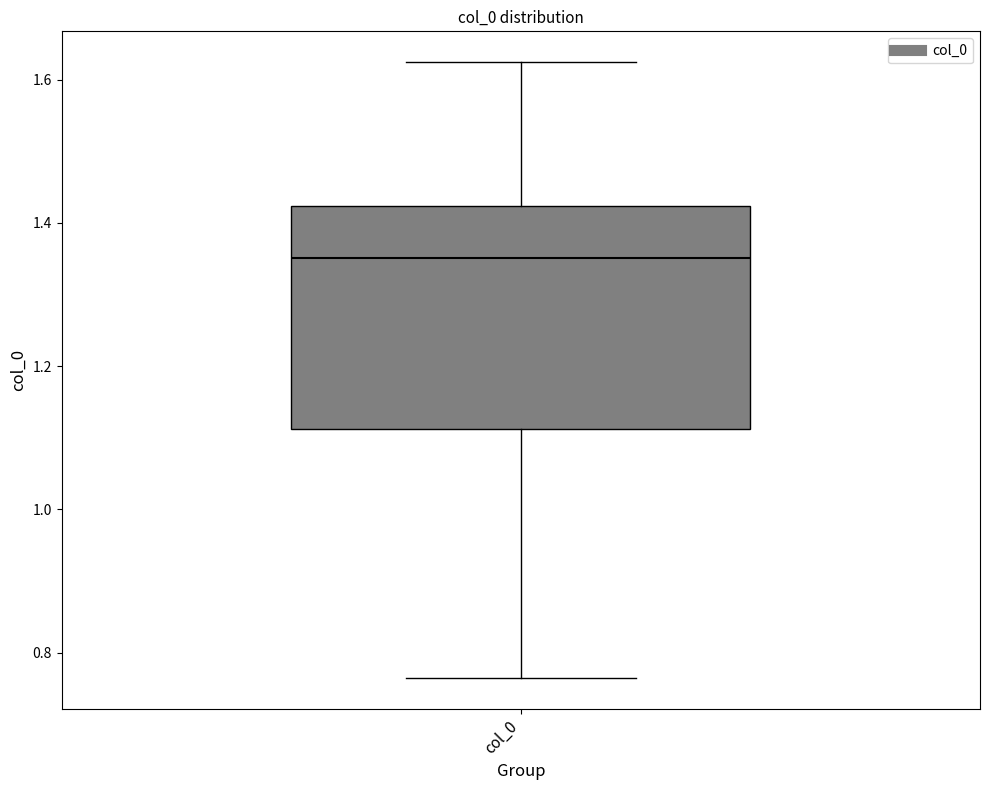

Where does the median line of the box for col_0 sit on the y-axis? The values are not printed on the chart, so give them approximately, as read against the axis.

1.36